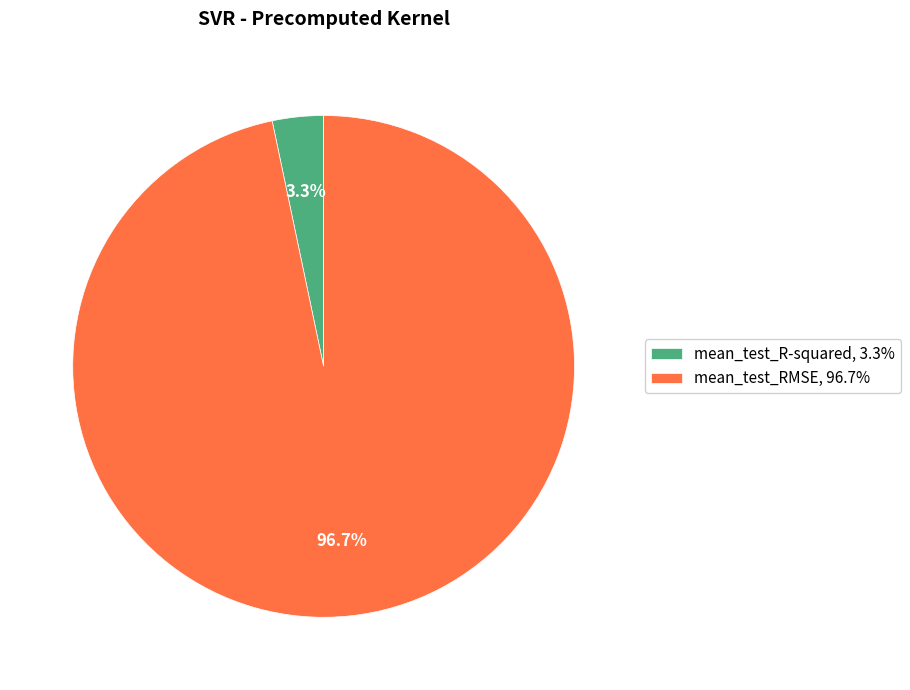

Which has a higher value, mean_test_RMSE, 96.7% or mean_test_R-squared, 3.3%?

mean_test_RMSE, 96.7%